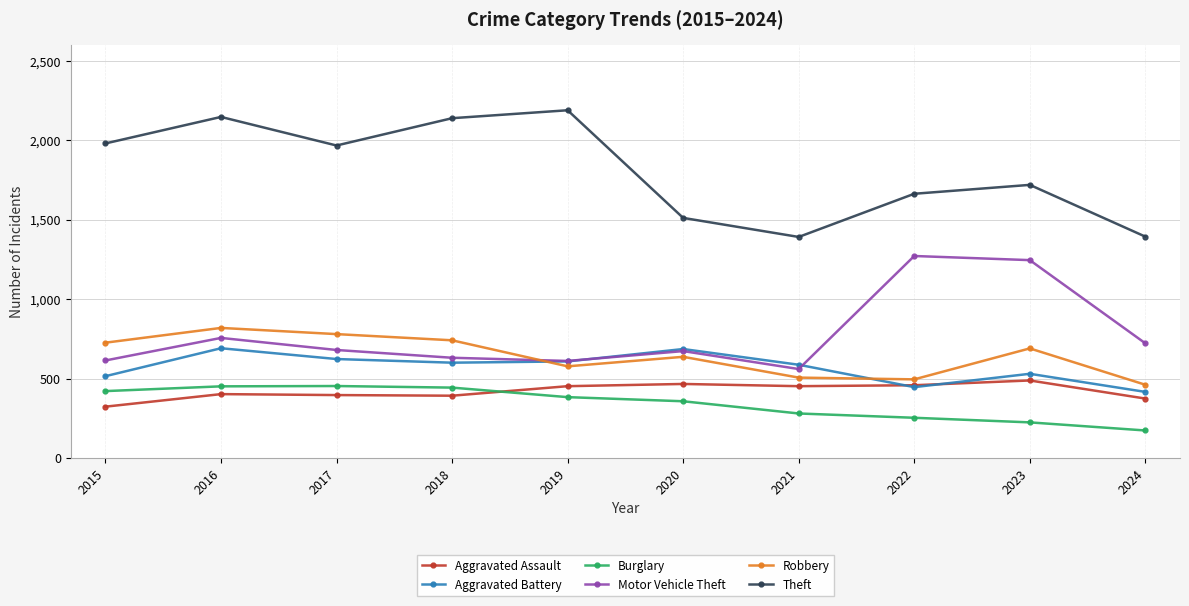

Where do Aggravated Assault and Aggravated Battery first cross each other?

2021 and 2022